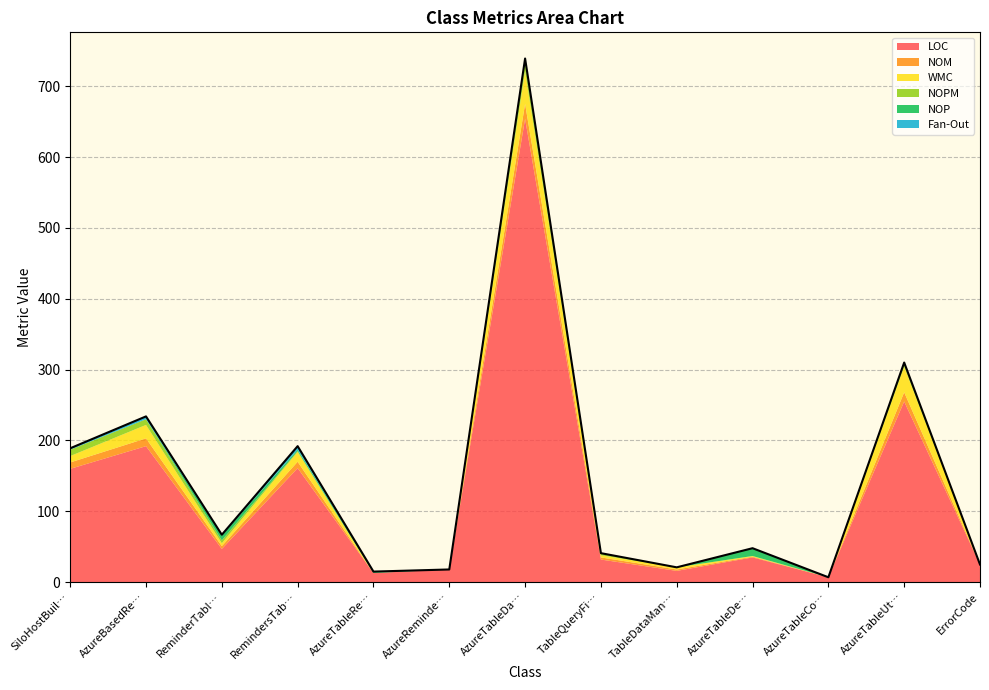

What is the difference between the maximum and minimum values in the NOPM series?

14